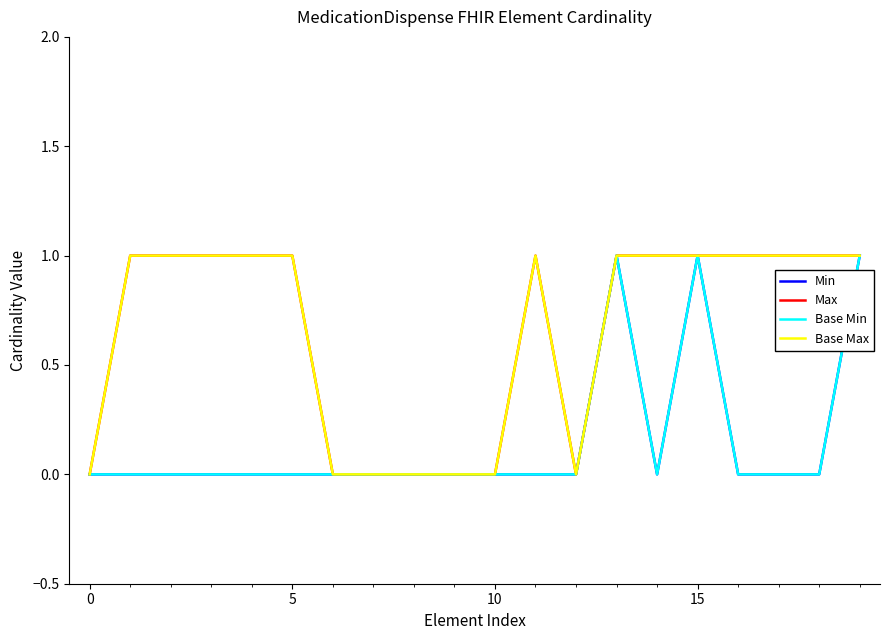

Does the chart display data point markers on the line(s)?

No